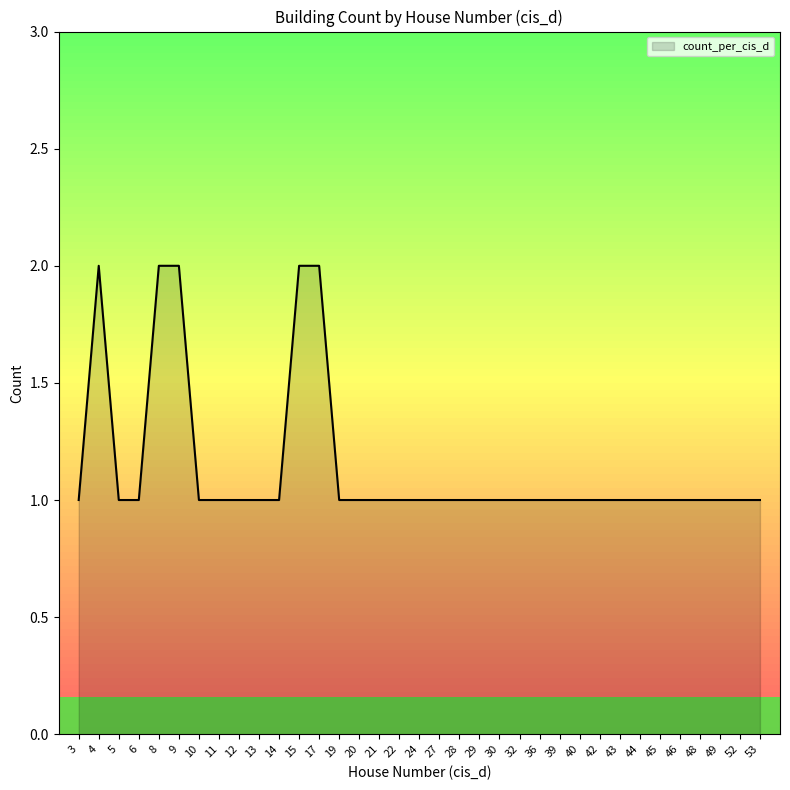

The chart shows a value of 1 at 48. True or false?

True